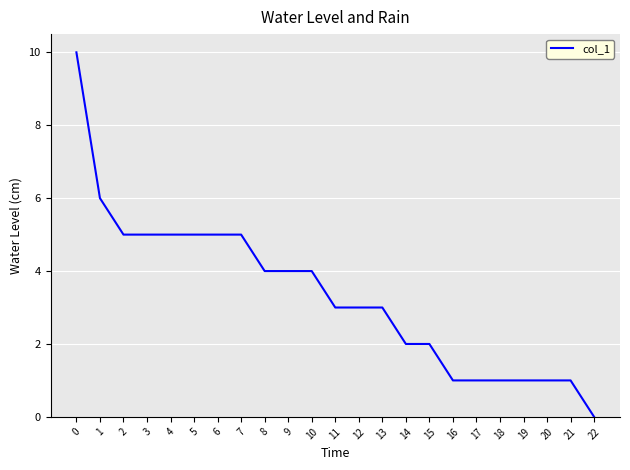

What is the change in value from 6 to 22?

-5